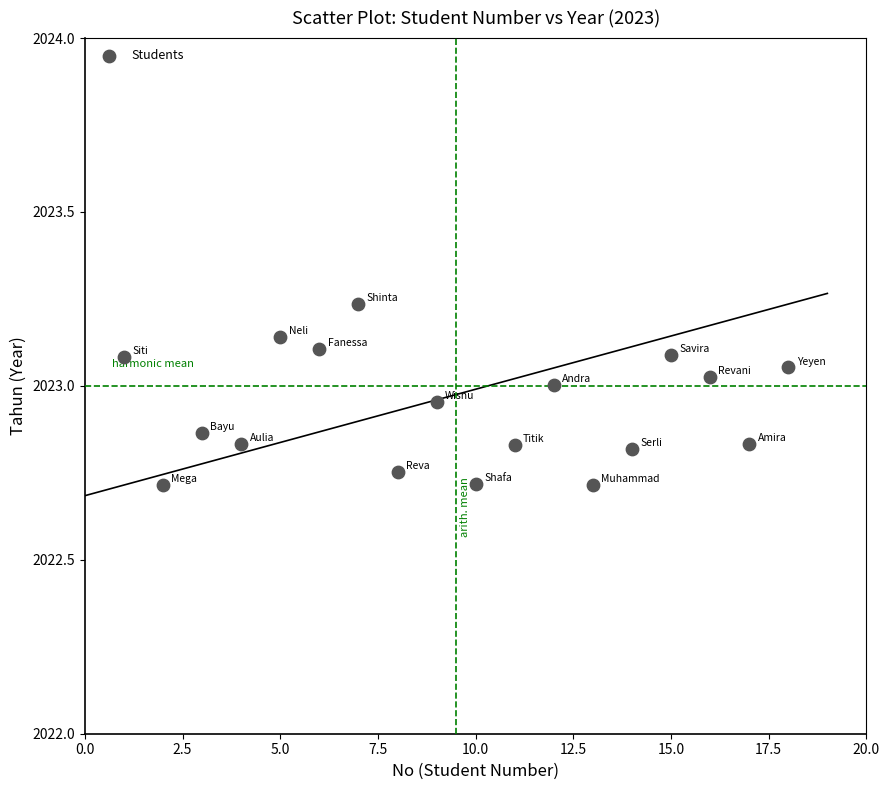

What is the range of Y values (max minus min)?

0.5